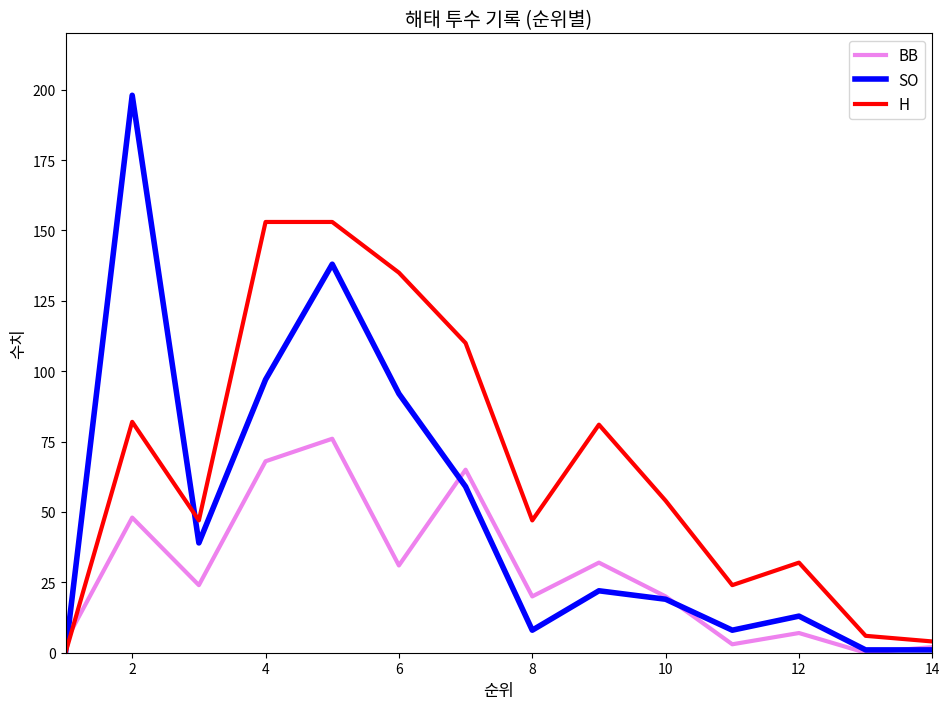

What is the average value of the SO series?

50